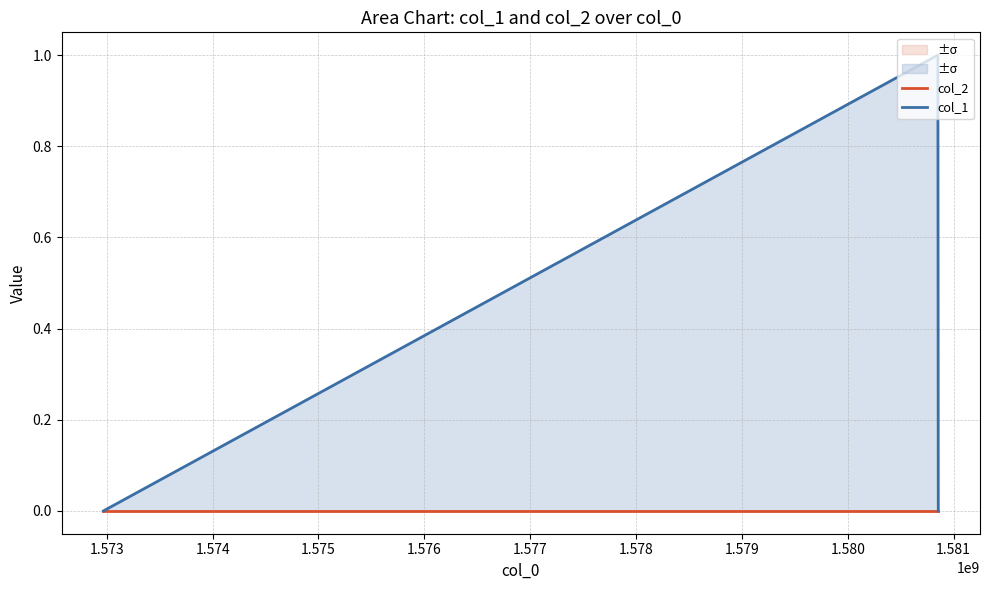

Rank the series by their average value, from lowest to highest.

col_2, col_1